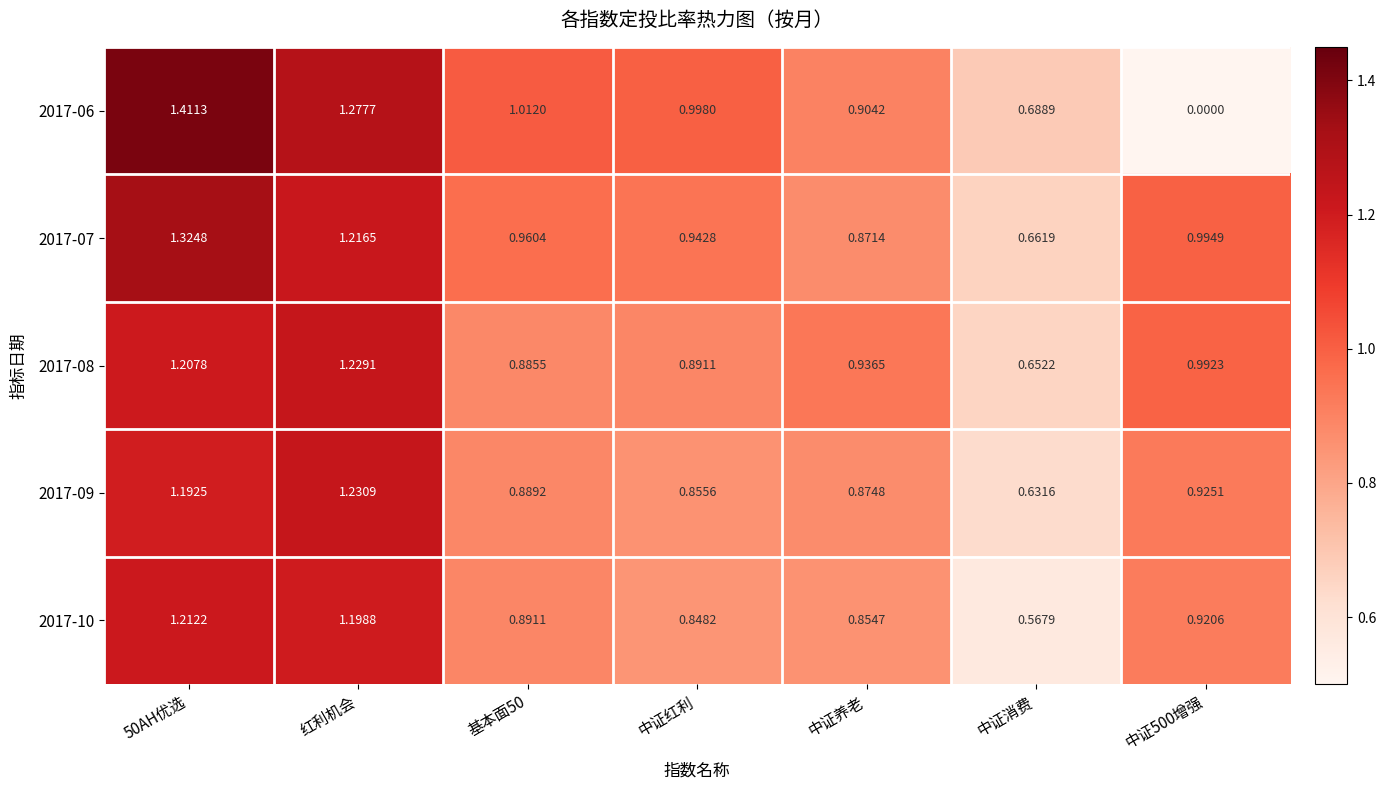

Between 红利机会 and 中证消费, which series saw the biggest shift?

2017-10